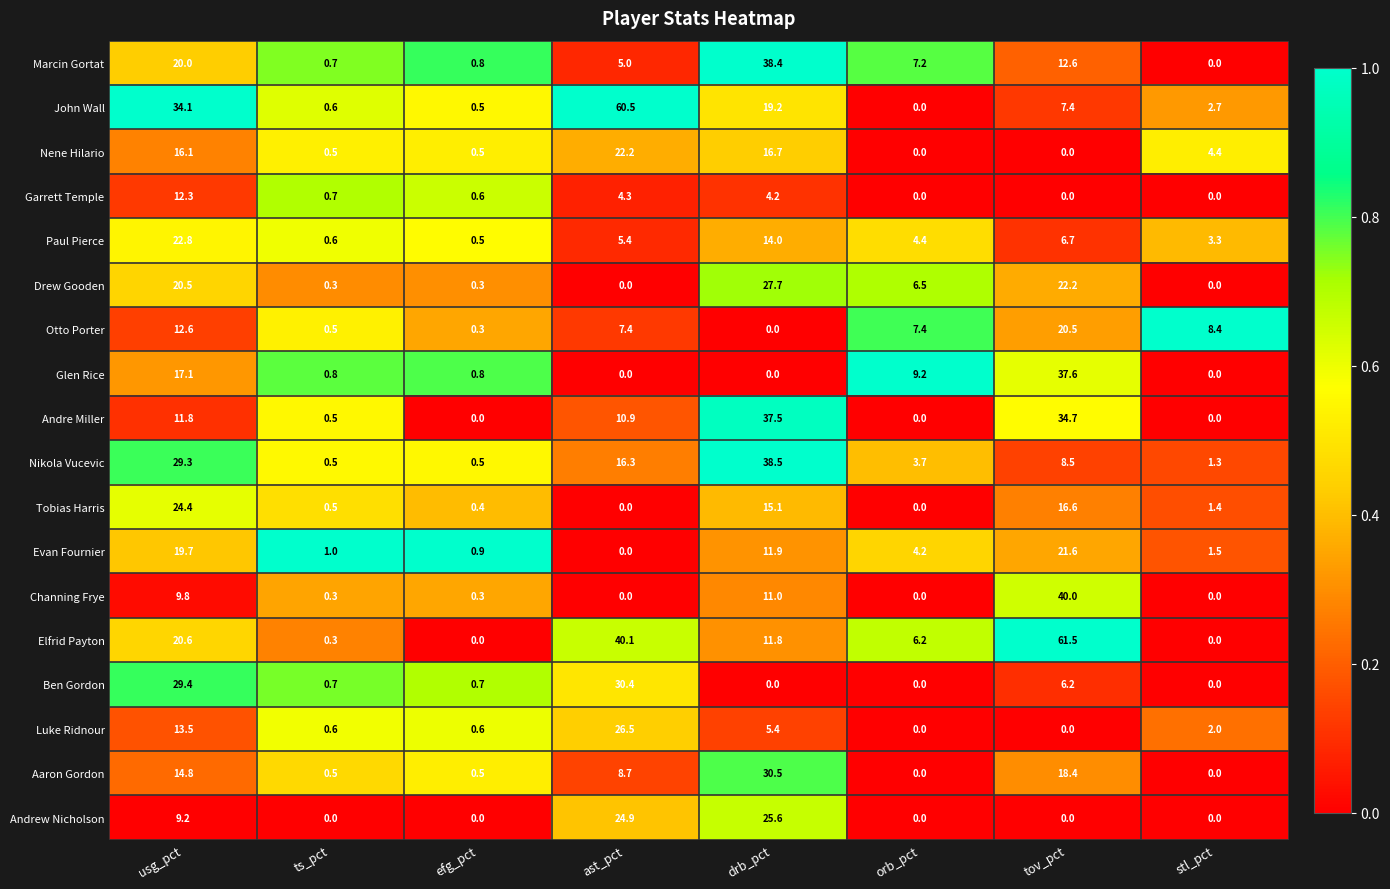

Which series has the largest total across all categories?

Elfrid Payton